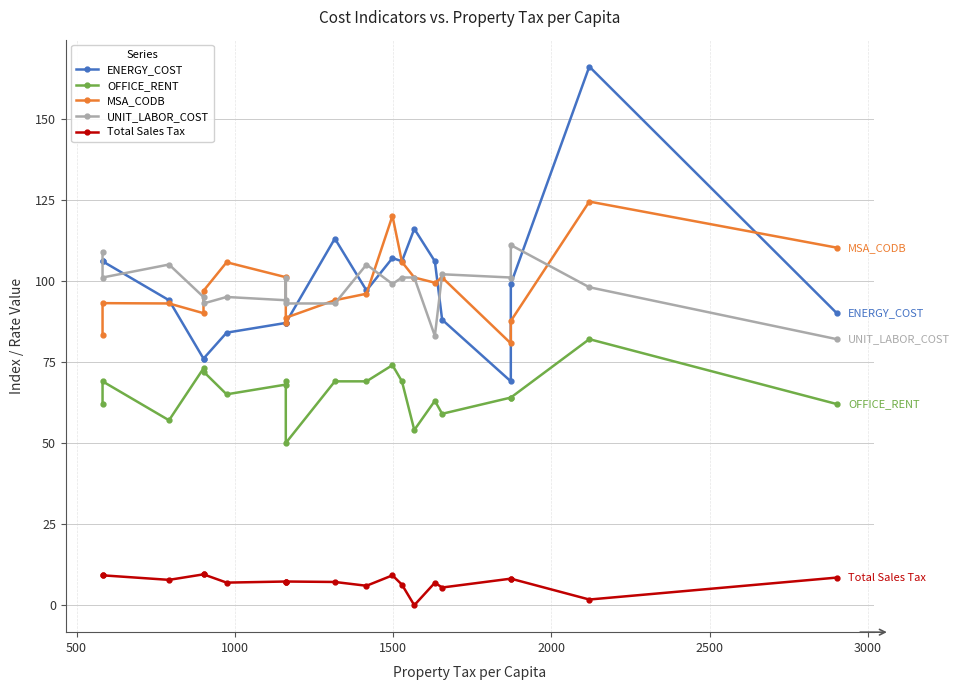

List the series in order of their peak value, lowest first.

Total Sales Tax, OFFICE_RENT, UNIT_LABOR_COST, MSA_CODB, ENERGY_COST